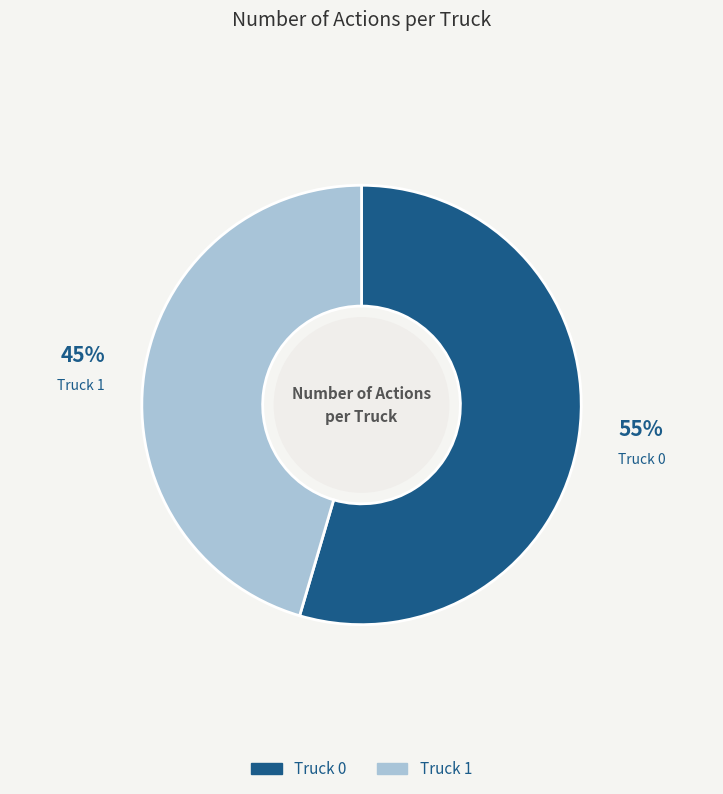

To the nearest percent, what percentage of the pie is Truck 1?

45%